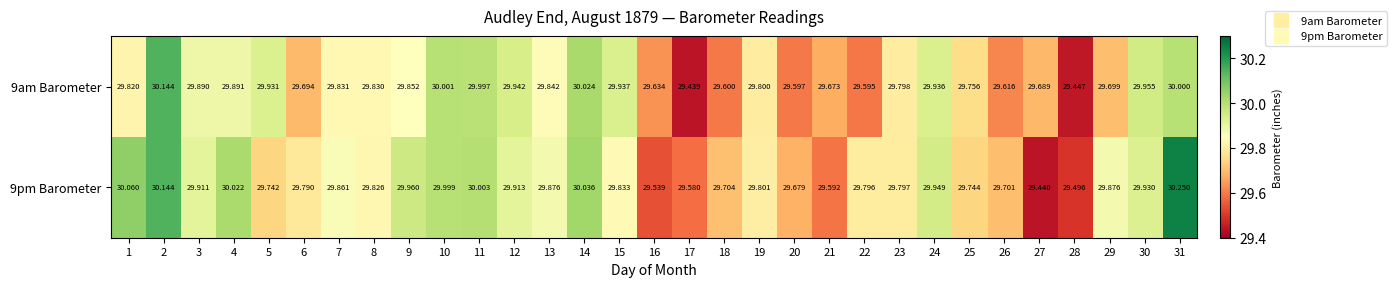

Rank the series by their maximum value, from lowest to highest.

9am Barometer, 9pm Barometer